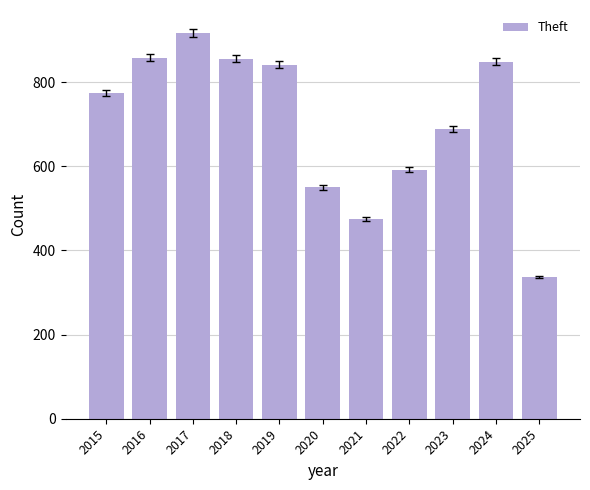

What is the value of the 2nd bar from the left?

858